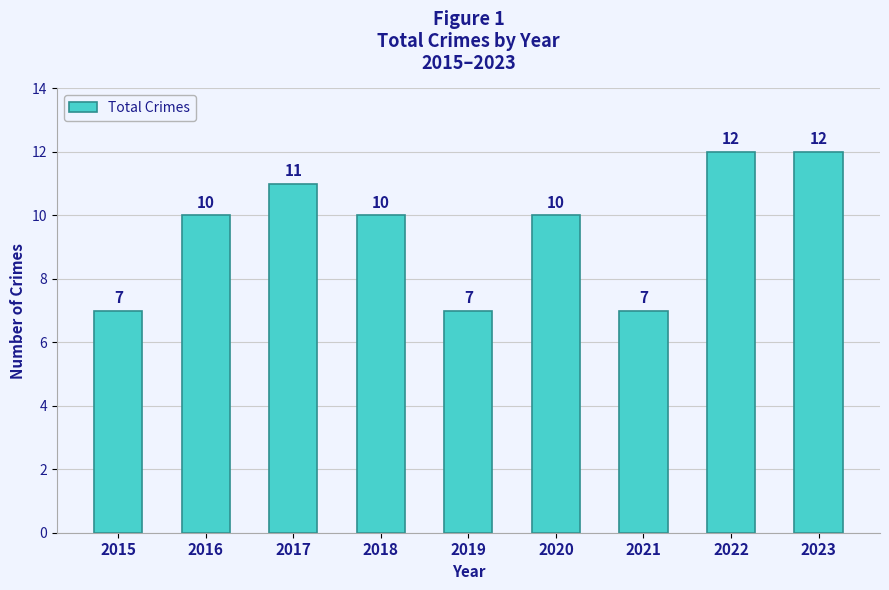

How many bars are there in total?

9